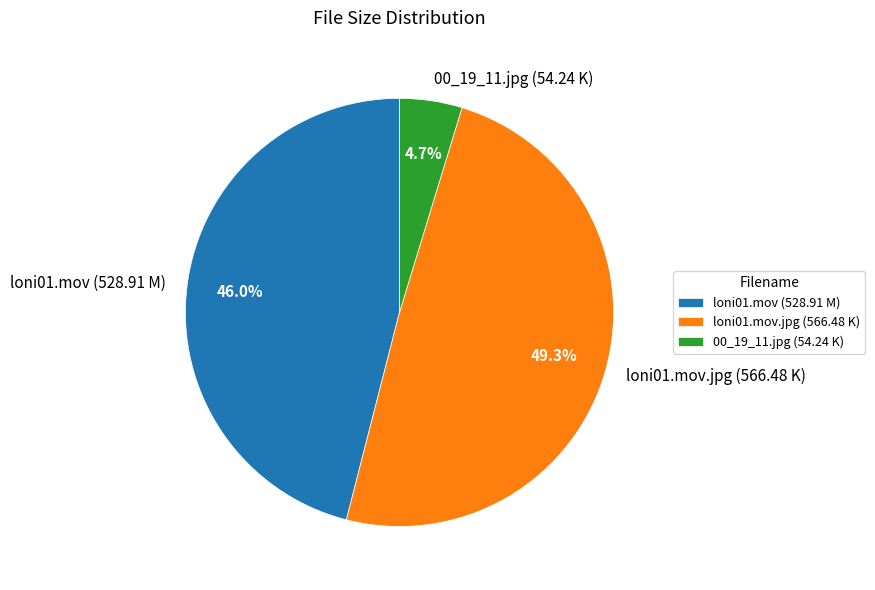

Is there any slice that represents more than half of the pie?

No